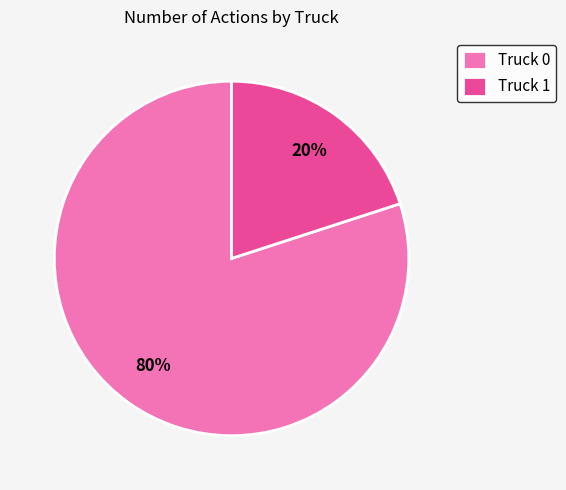

To the nearest percent, what percentage of the pie is Truck 0?

80%